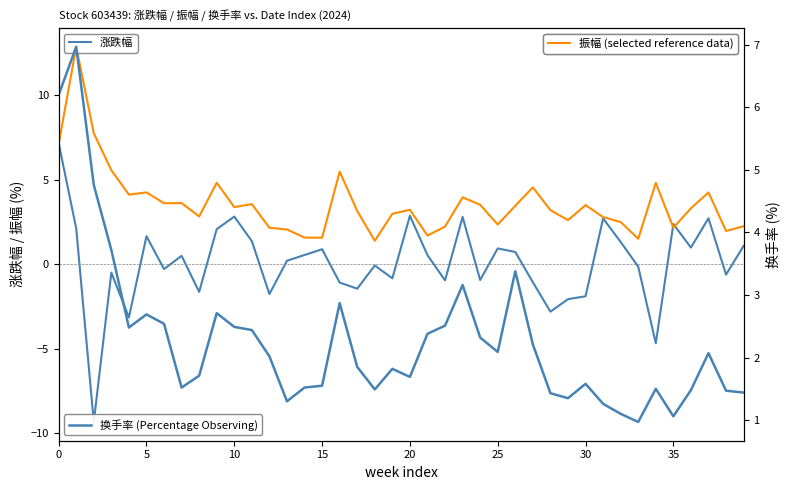

What is the maximum value for 换手率 (Percentage Observing)?

7.0